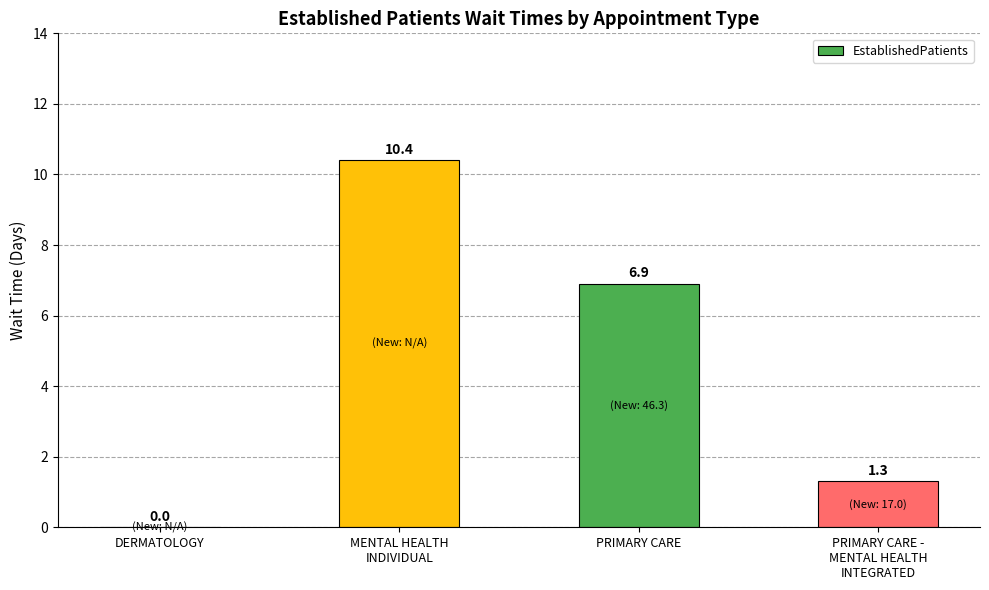

True or false: the data shows 1.8 at PRIMARY CARE -
MENTAL HEALTH
INTEGRATED.

False